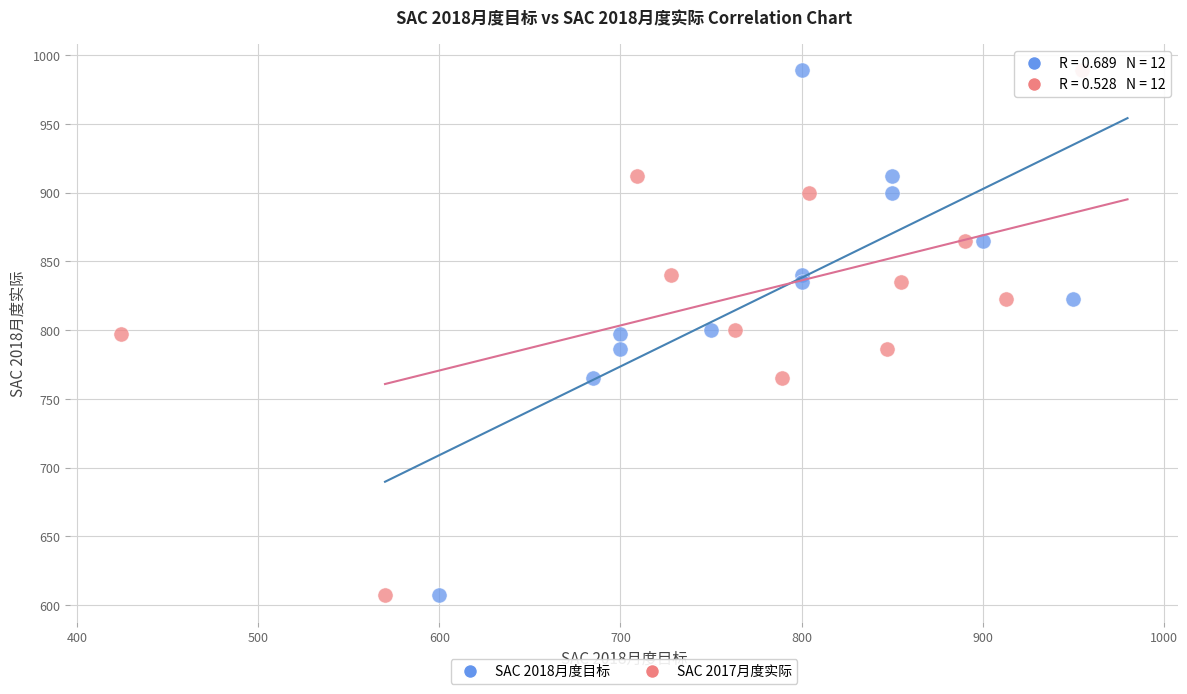

What are all the series names shown in the legend?

SAC 2018月度目标, SAC 2017月度实际